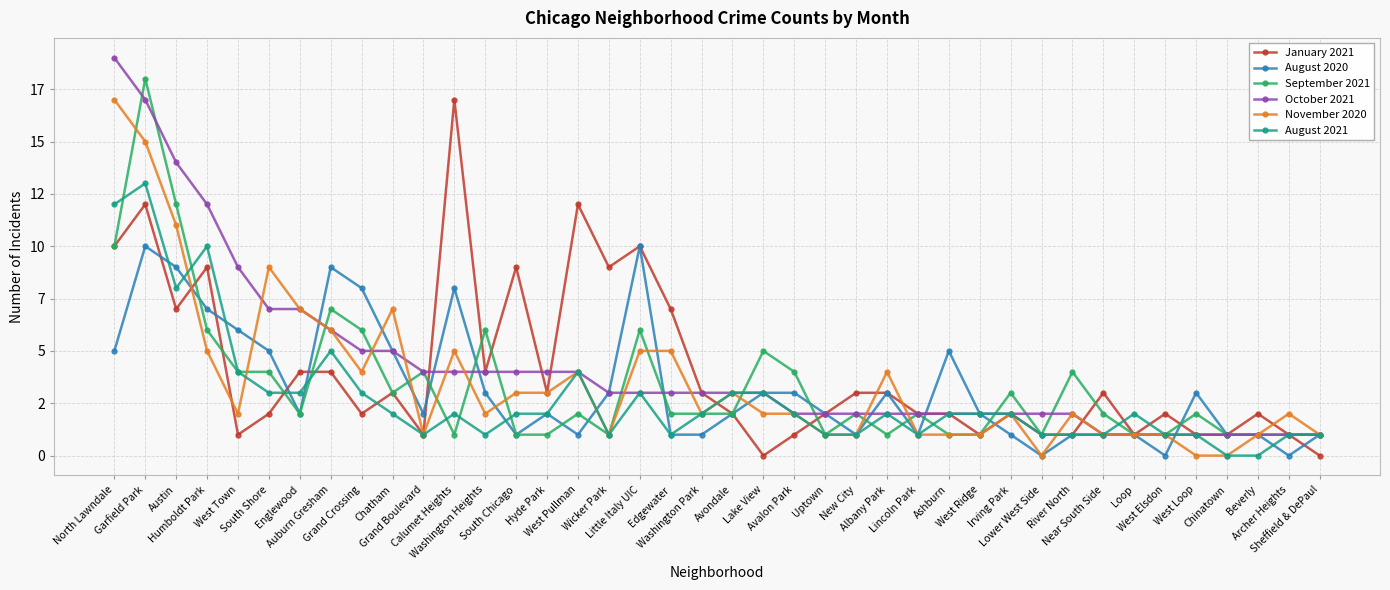

What are all the series names shown in the legend?

January 2021, August 2020, September 2021, October 2021, November 2020, August 2021